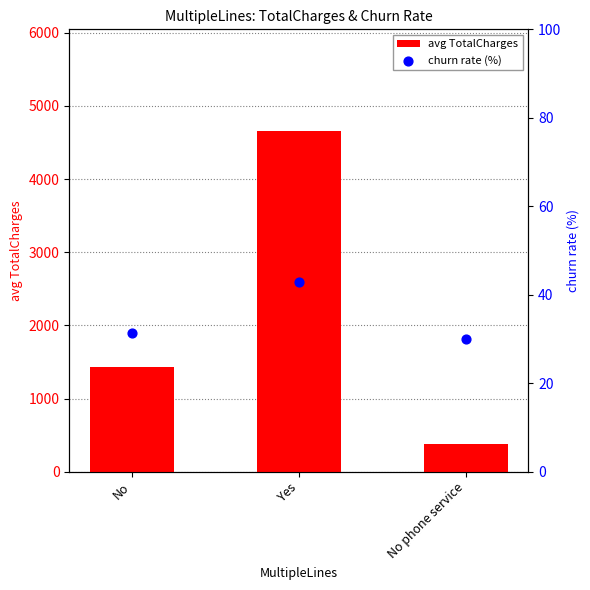

Which series reaches the minimum Y coordinate?

churn rate (%)